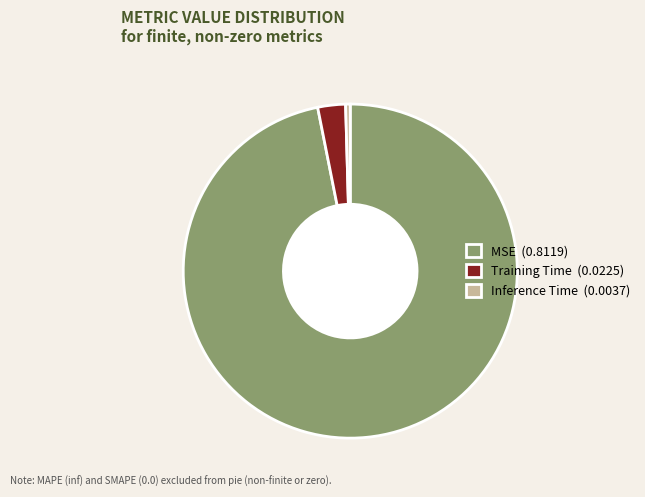

The Training Time slice represents 10% of the pie. True or false?

False